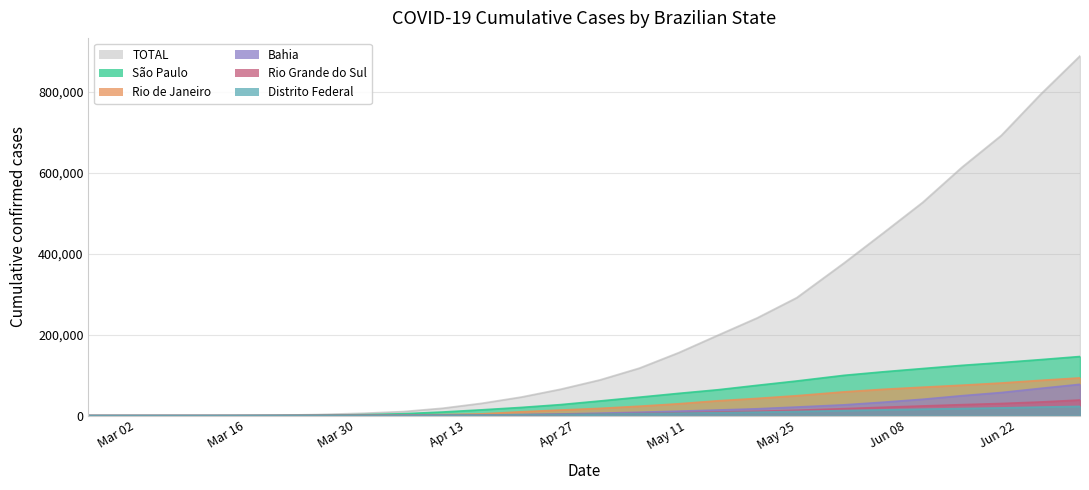

List the series in order of their peak value, lowest first.

Distrito Federal, Rio Grande do Sul, Bahia, Rio de Janeiro, São Paulo, TOTAL